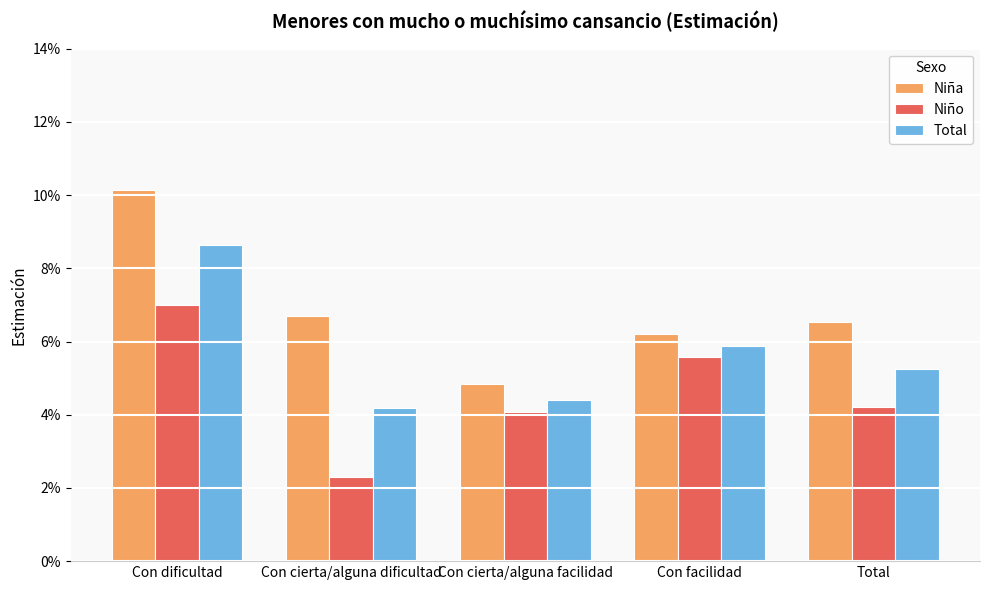

What position from the left is Total?

5